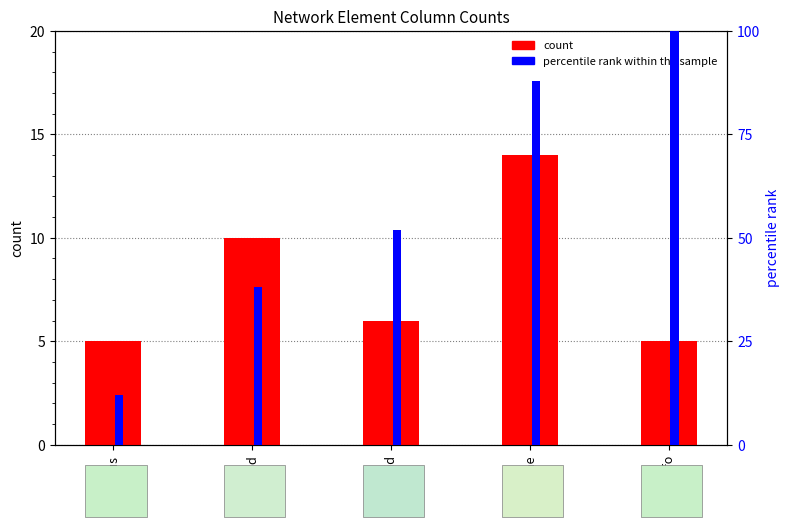

Which category has the highest value across all series?

trafo